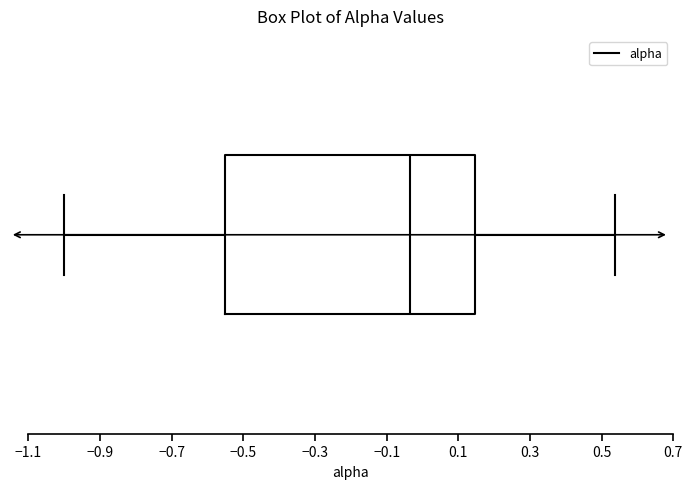

Transcribe this box plot: give where the median line is, the range the box spans, and where the two whiskers end, as read against the x-axis. The values are not printed on the chart, so give them approximately, as read against the axis.

median -0.04, box -0.56 to 0.14, whiskers -1.00 to 0.54